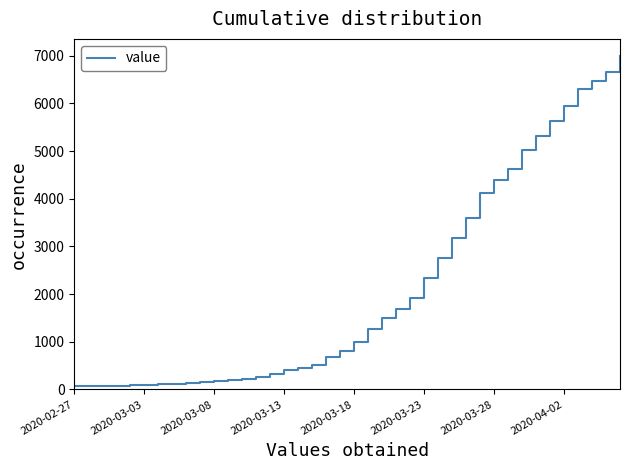

What is the greatest value displayed?

7004